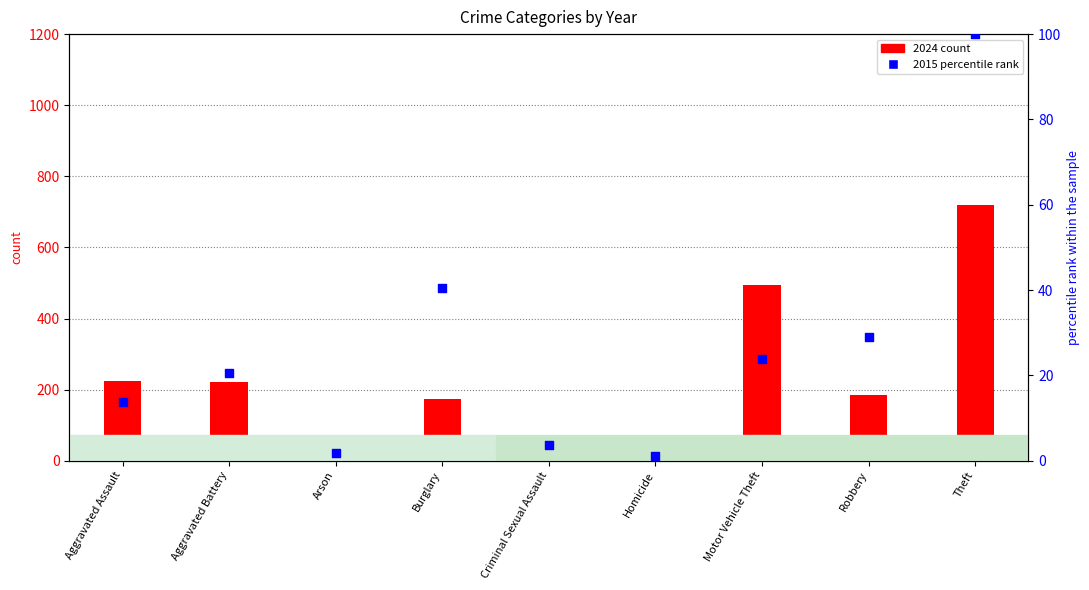

Which series reaches the maximum Y coordinate?

2024 count